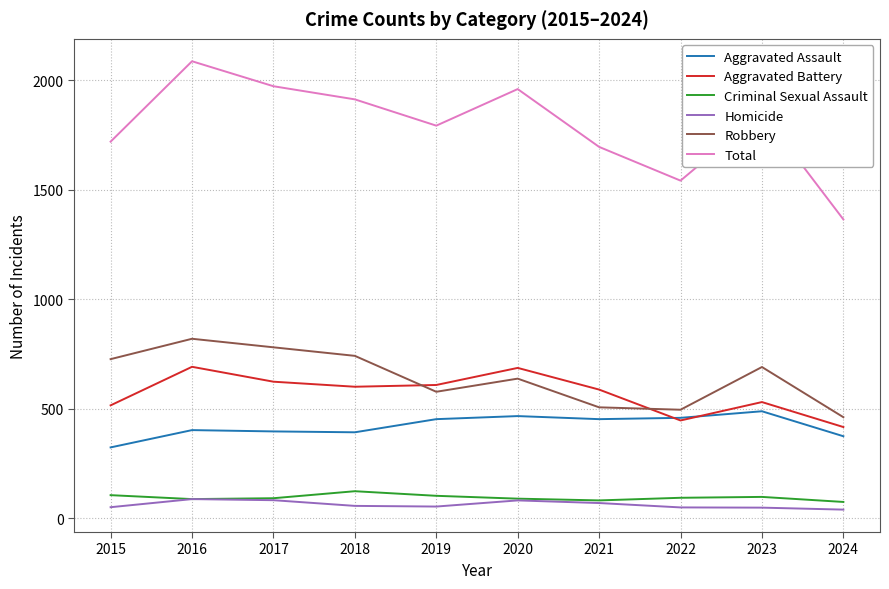

Which series has the largest total across all categories?

Total